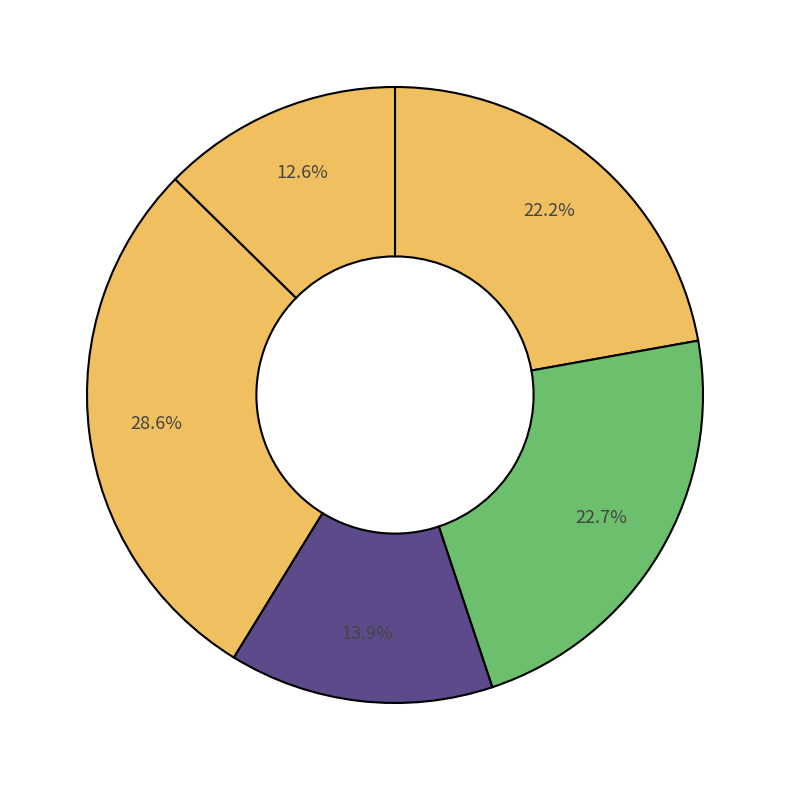

To the nearest percent, what is the average slice percentage?

20%